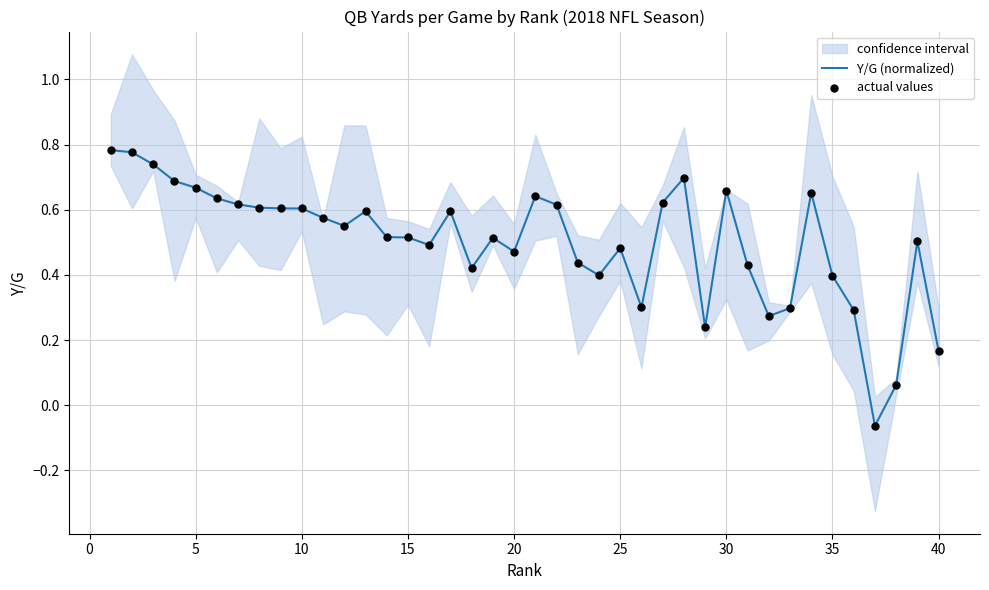

Is it true that Y/G (normalized) equals 0.3 at 10?

False